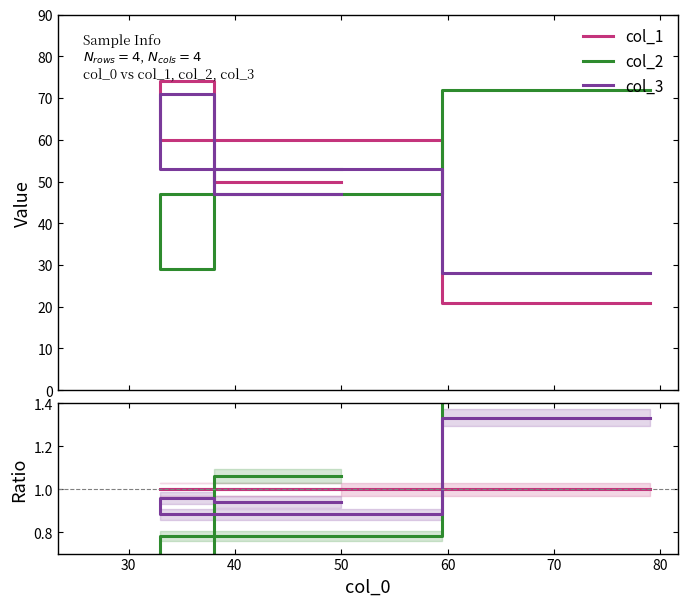

Is it true that col_2 equals 0.8 at 40?

True